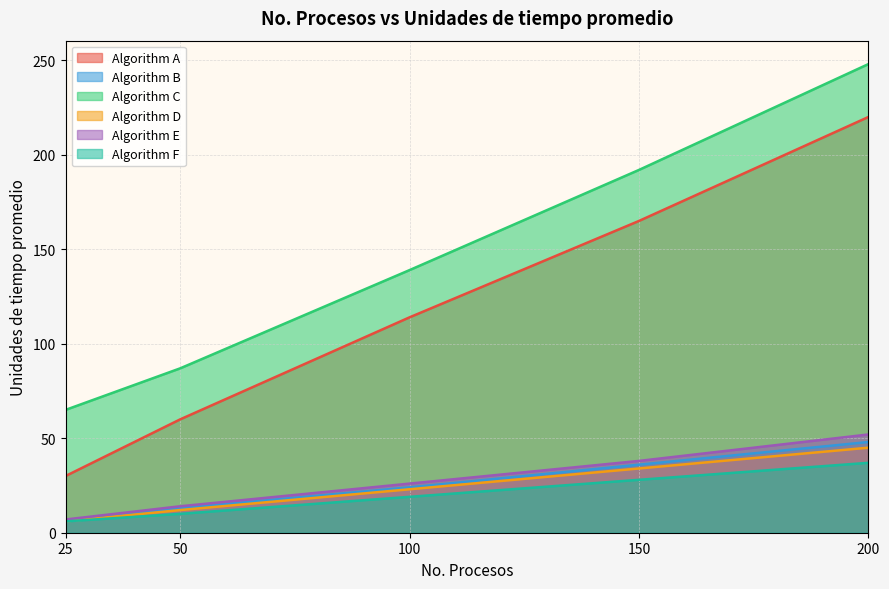

The Algorithm A series shows 179 at 100. True or false?

False